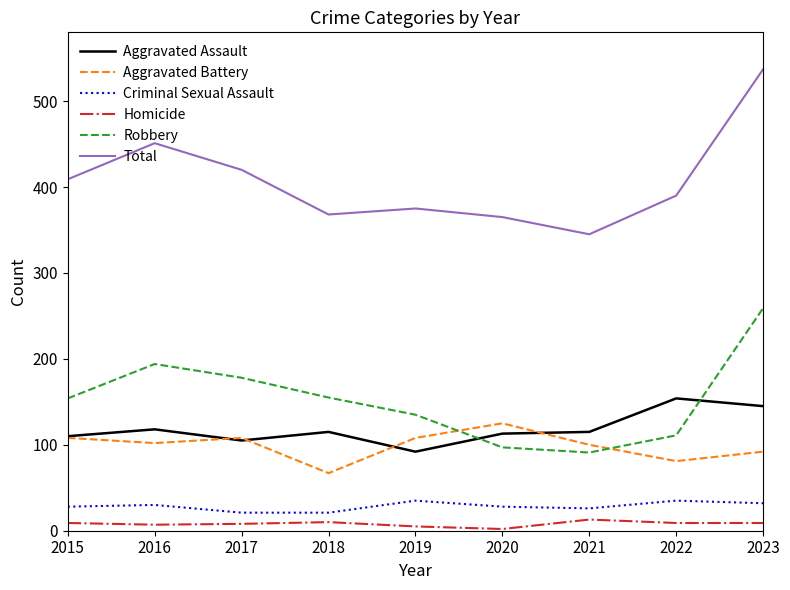

Which series has the largest total across all categories?

Total